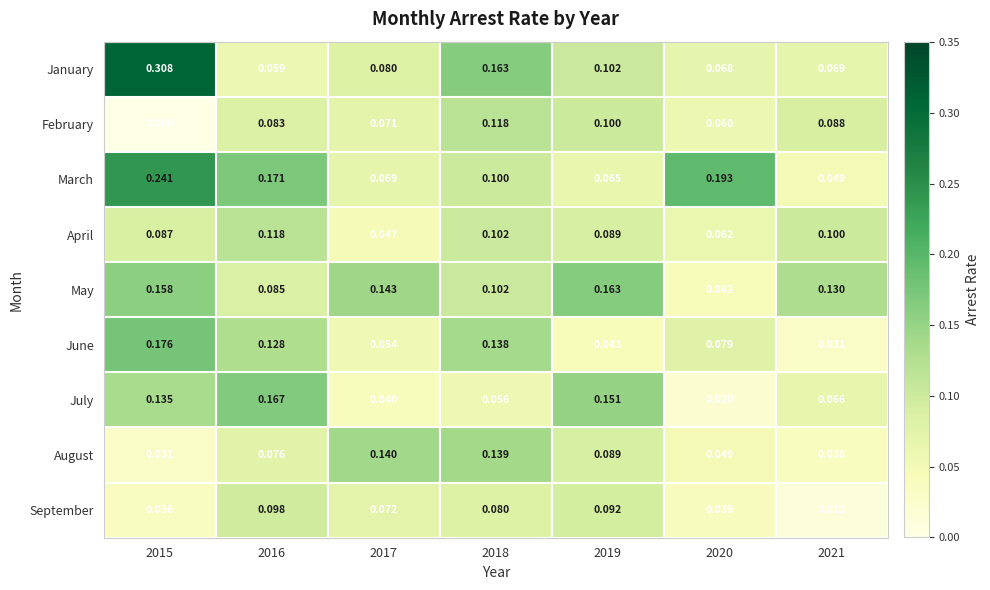

What is the total value across all series at 2021?

0.6